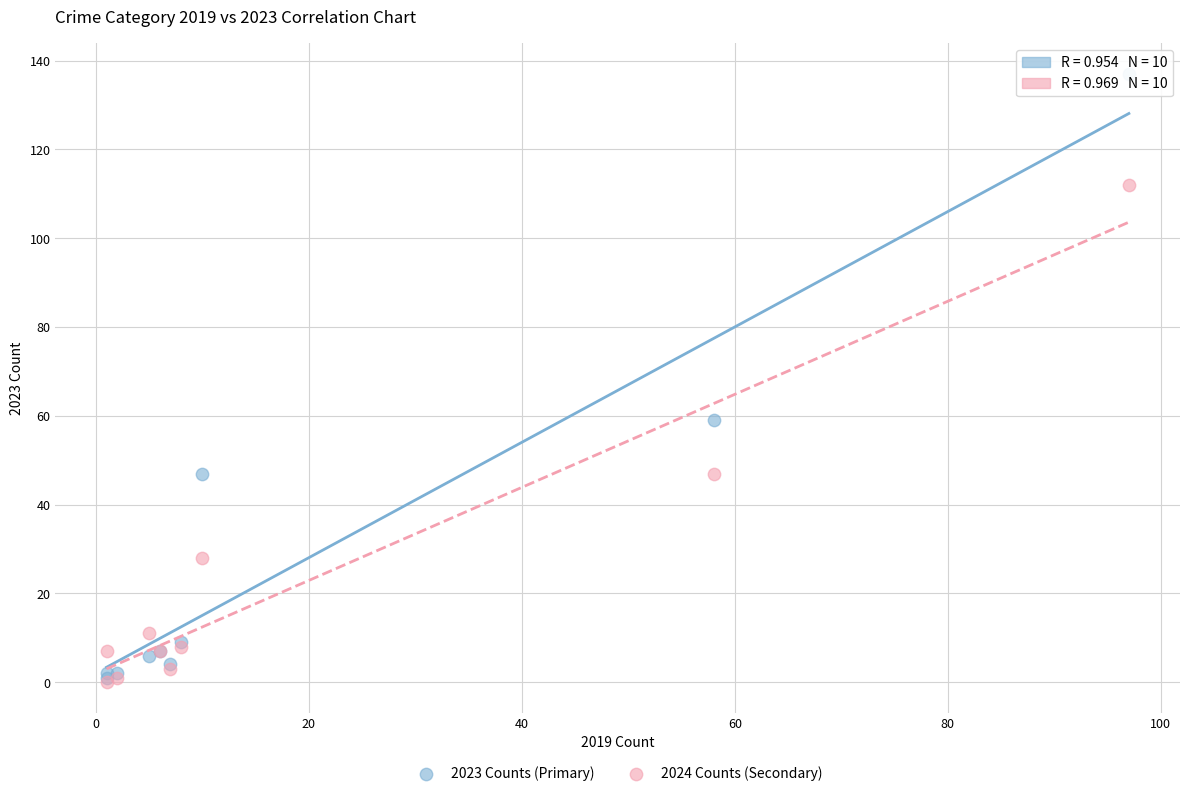

In the 2023 Counts (Primary) series, what Y value is closest to 69?

59